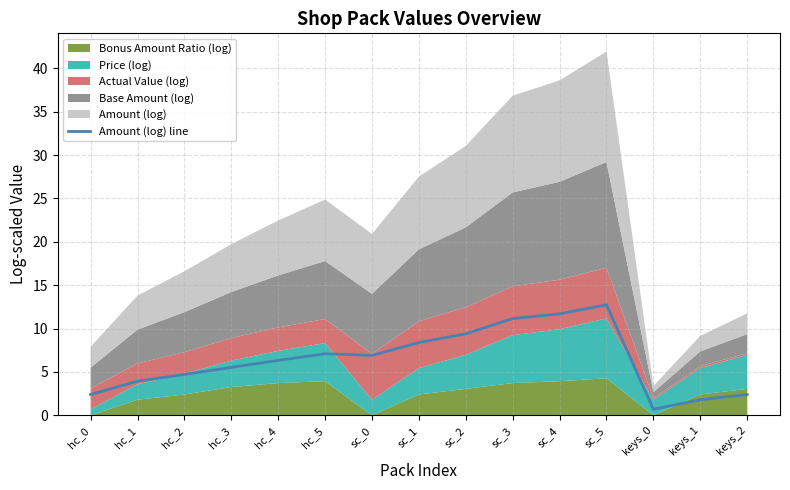

What is the label of the 4th point from the right?

sc_5